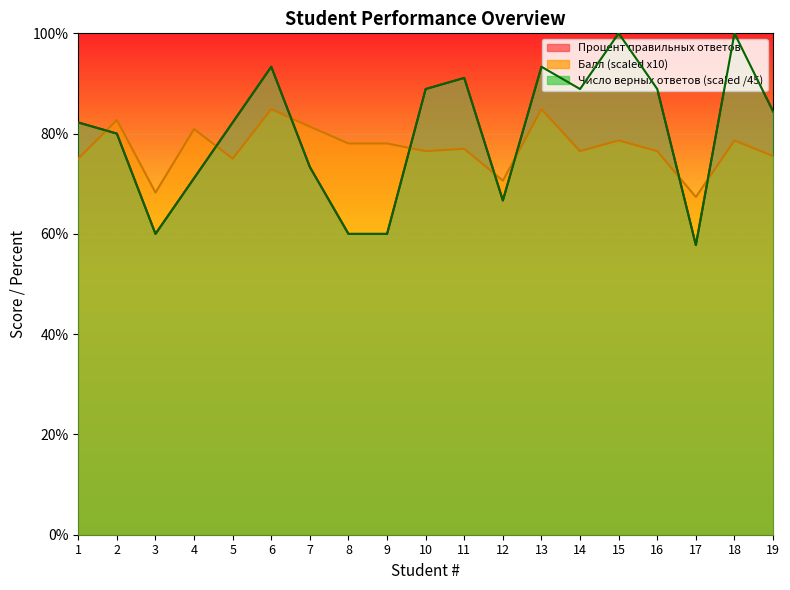

How many lines are shown in the chart?

3